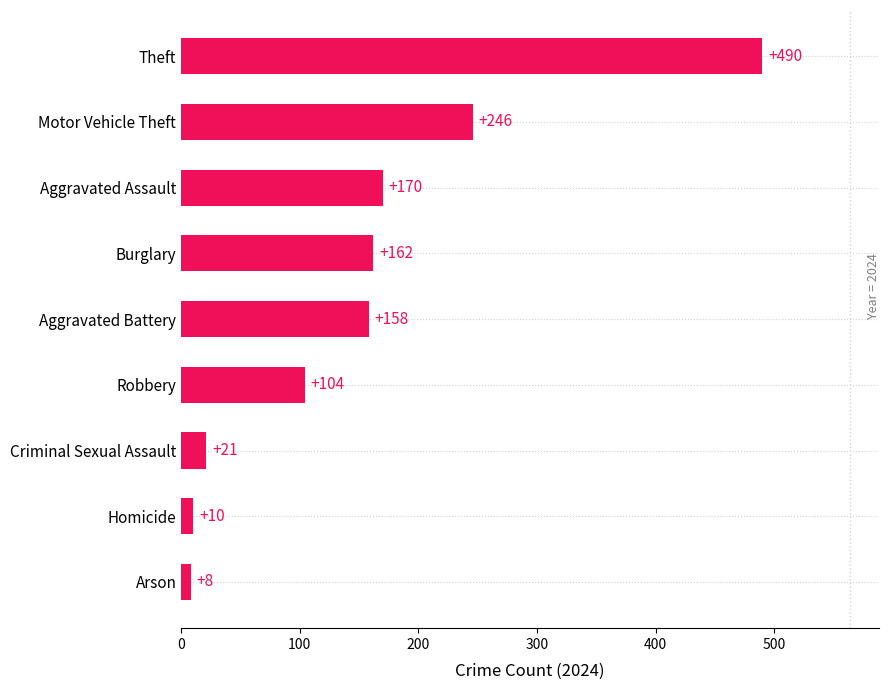

Where is the data nearest to the value 249?

Motor Vehicle Theft